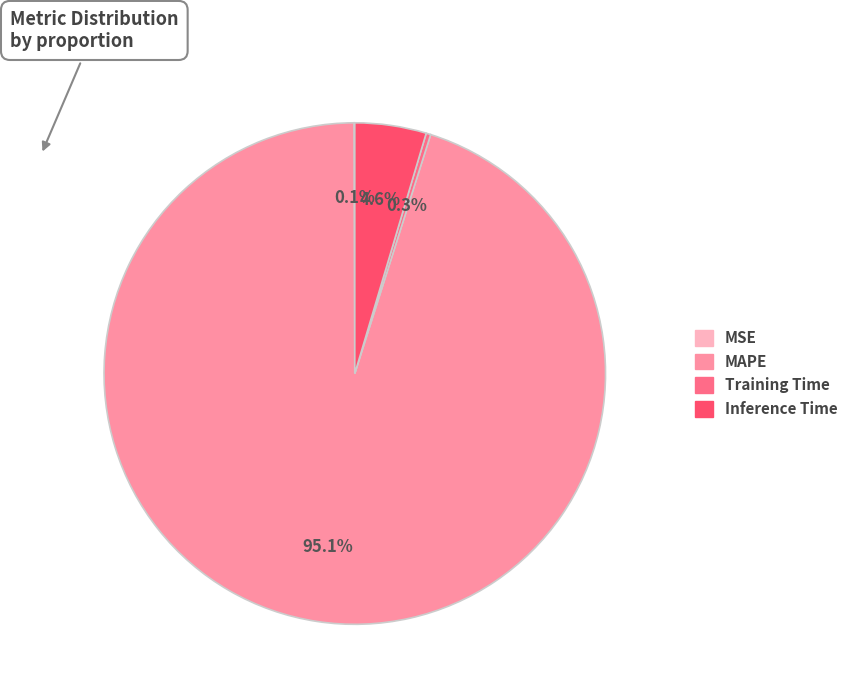

Which category has the biggest portion of the pie?

MAPE